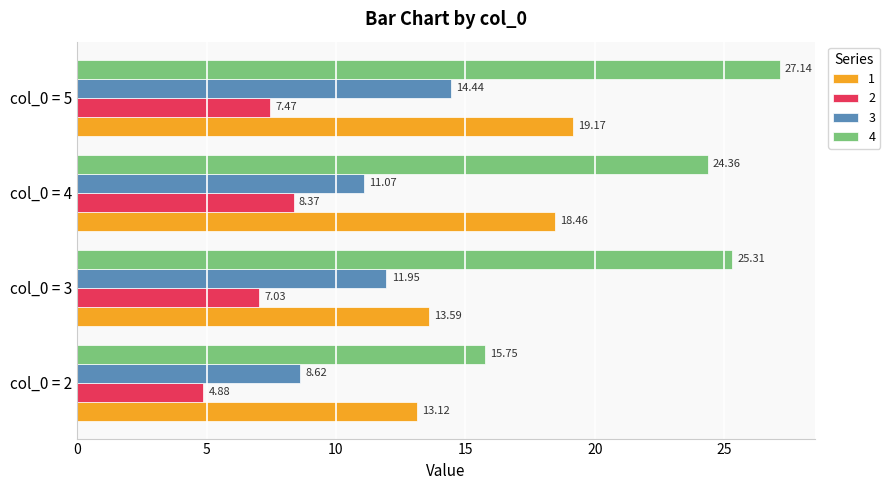

Is the value of 3 at col_0 = 3 greater than the value of 2 at col_0 = 5?

Yes